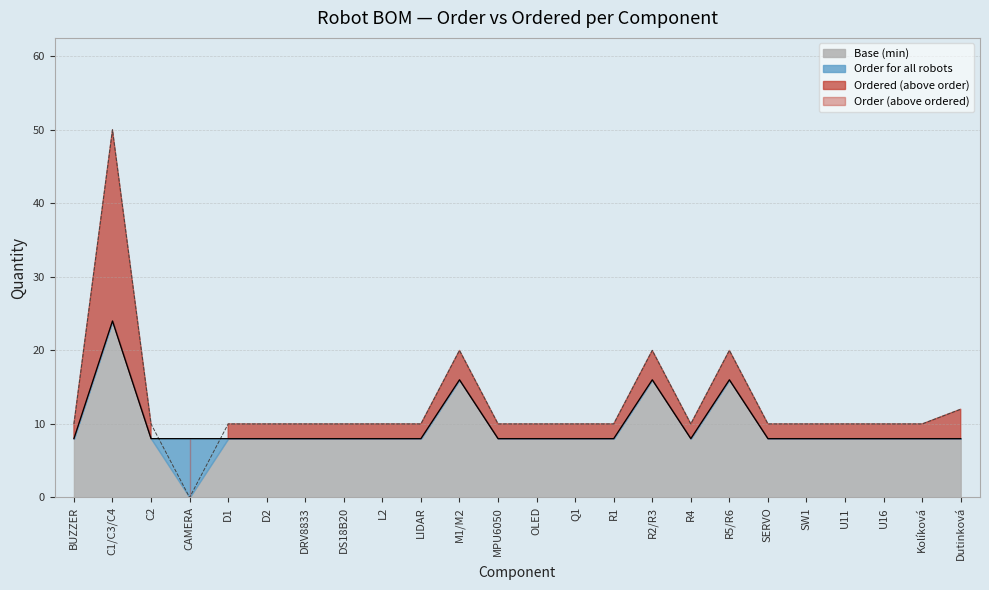

How many interior local valleys does the Order for all robots series have?

1